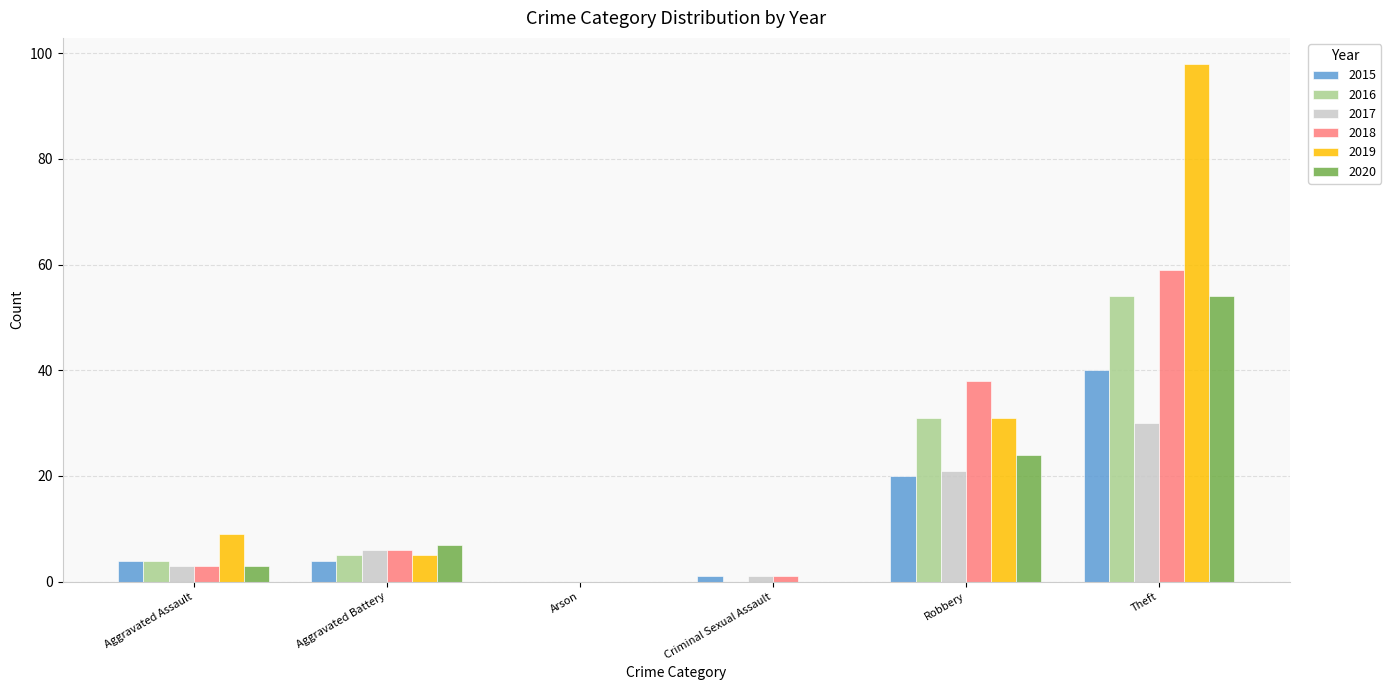

Is it true that 2019 equals 0 at Arson?

True